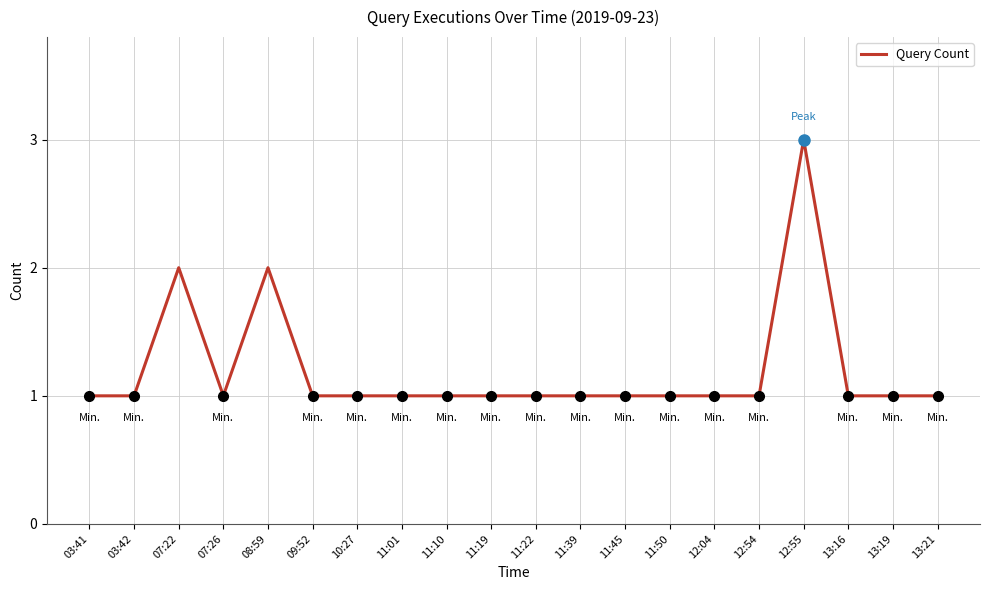

The value at 11:19 is 2. True or false?

False